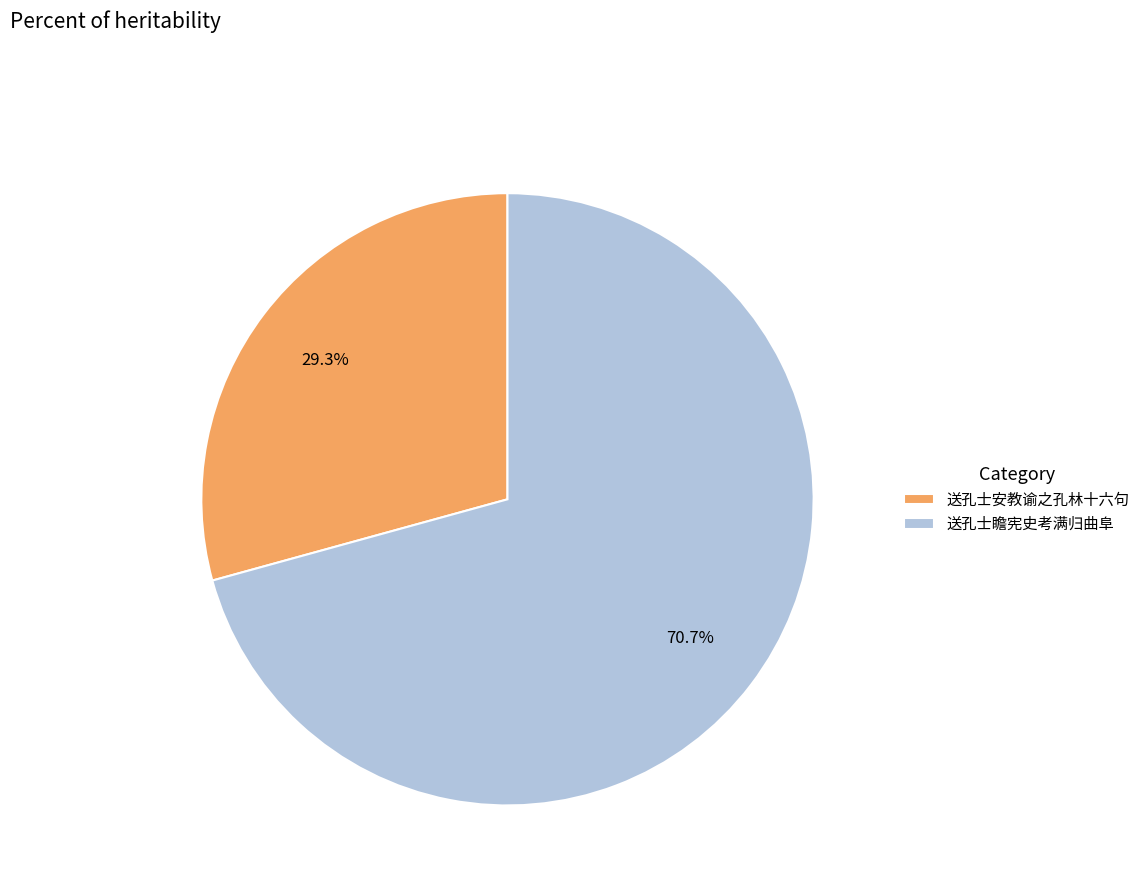

True or false: 送孔士安教谕之孔林十六句 accounts for 19% of the total.

False